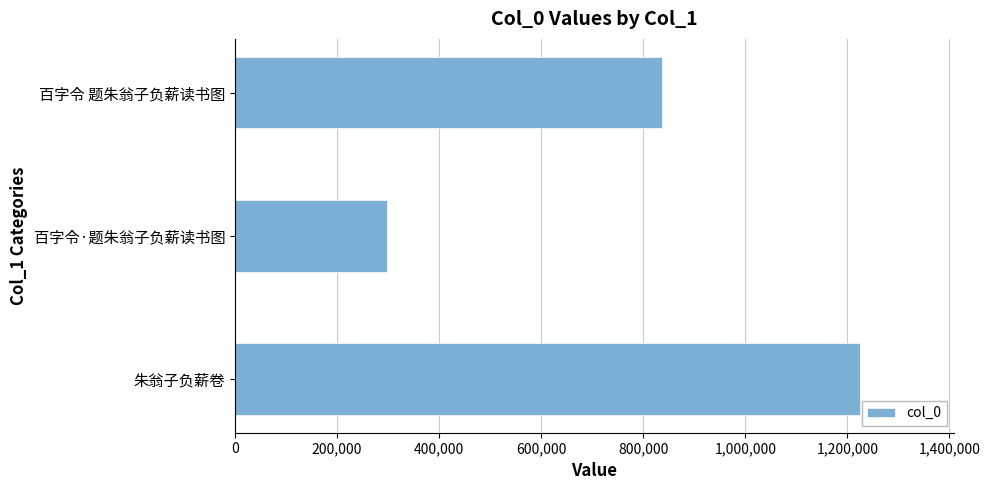

Where is the data nearest to the value 761233?

百字令 题朱翁子负薪读书图